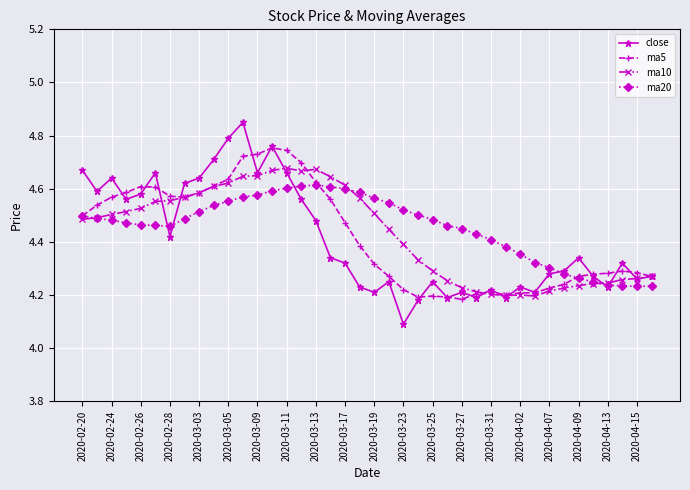

Count the ma5 values in the range 4 to 5.

40